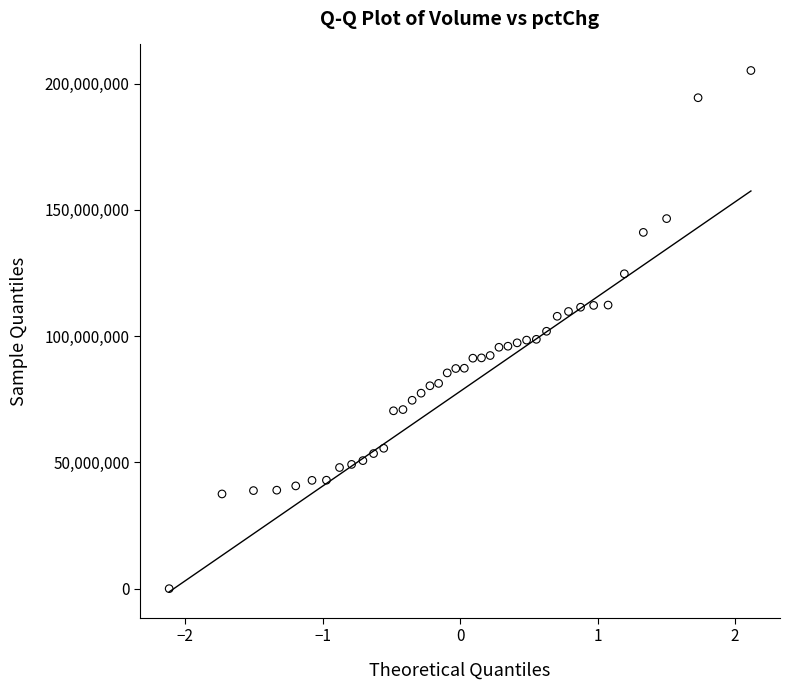

What is the range of Y values (max minus min)?

205223276